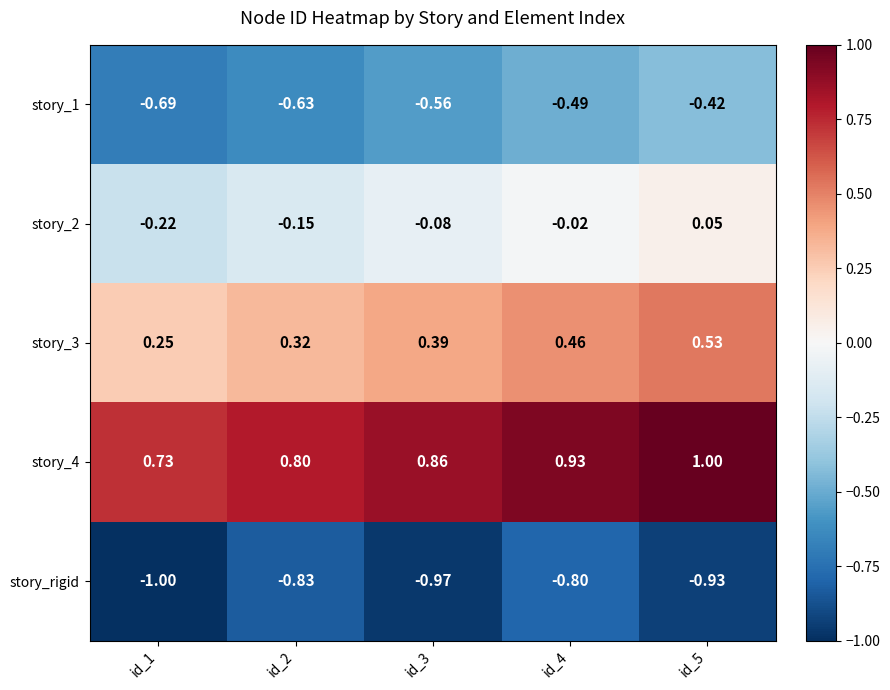

At how many categories does at least one series exceed 0?

5